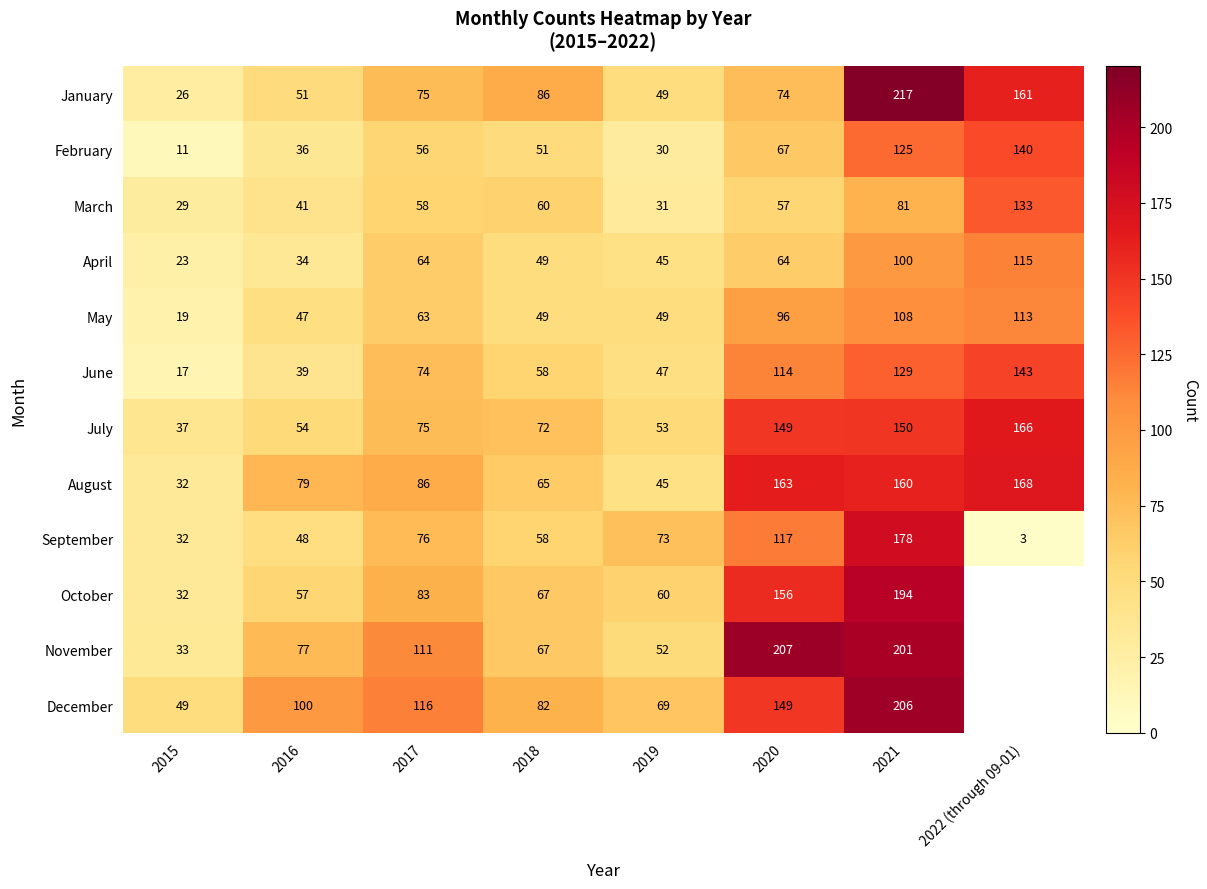

Where is July nearest to the value 101?

2017